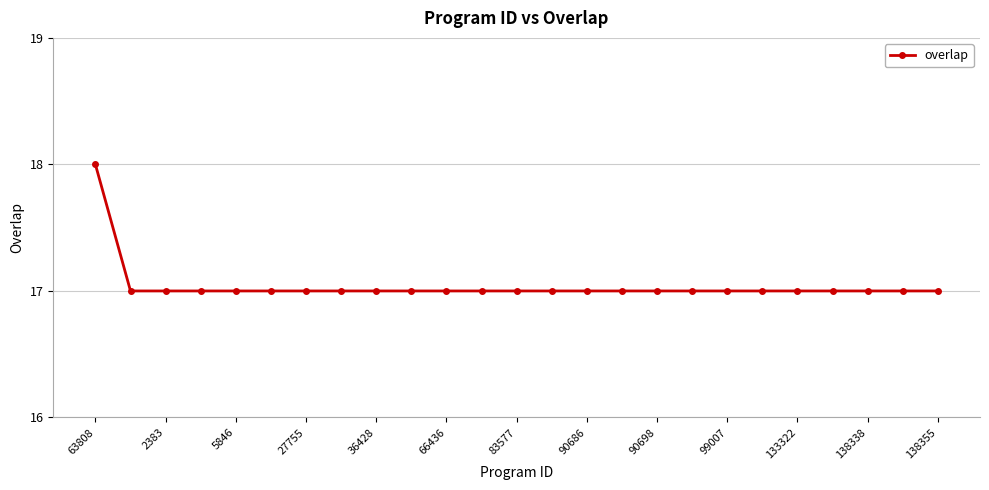

Count the values in the range 17 to 18.

25